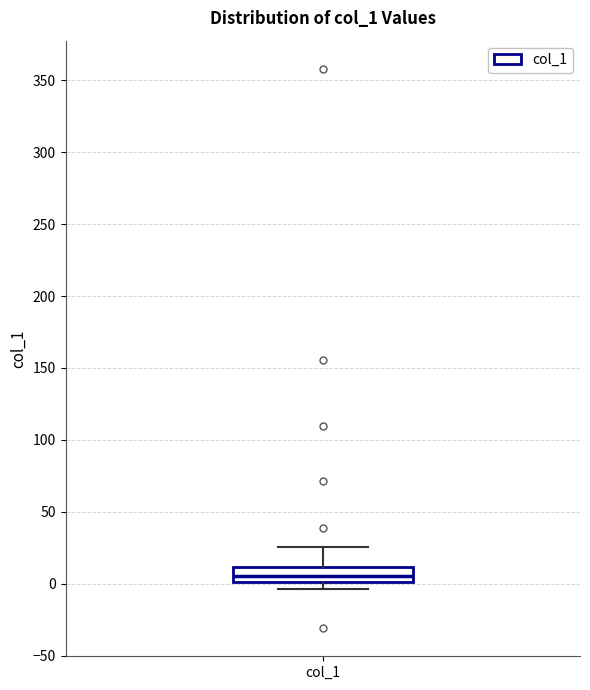

Where does the upper whisker of the box for col_1 end on the y-axis? The values are not printed on the chart, so give them approximately, as read against the axis.

25